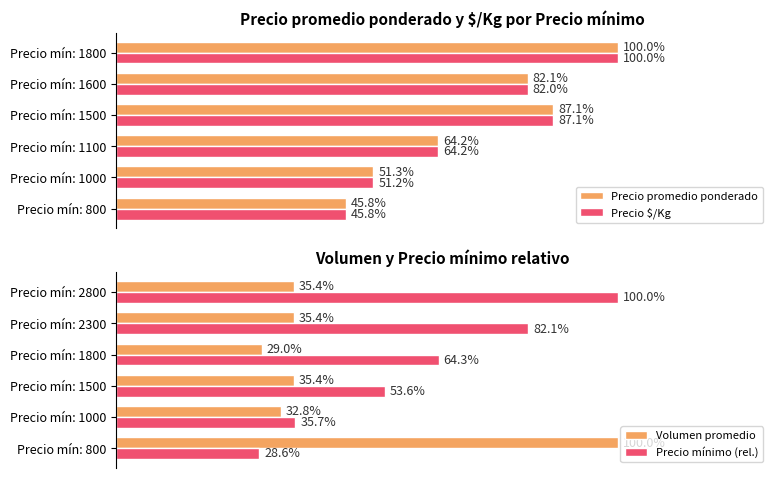

How many bars are there in total?

24